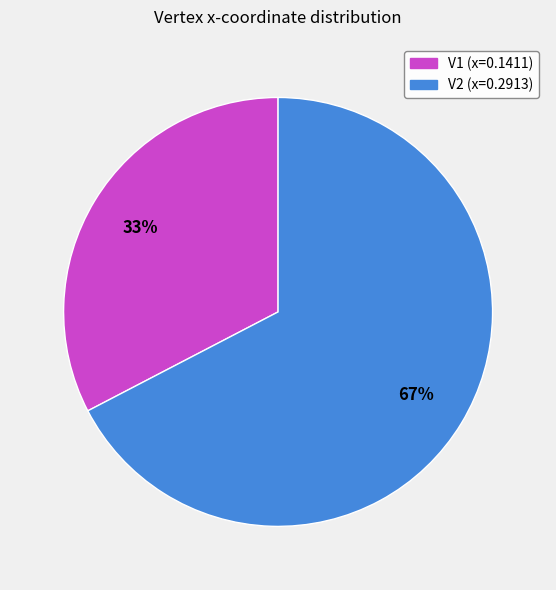

What percentage is the V2 (x=0.2913) slice, to the nearest percent?

67%